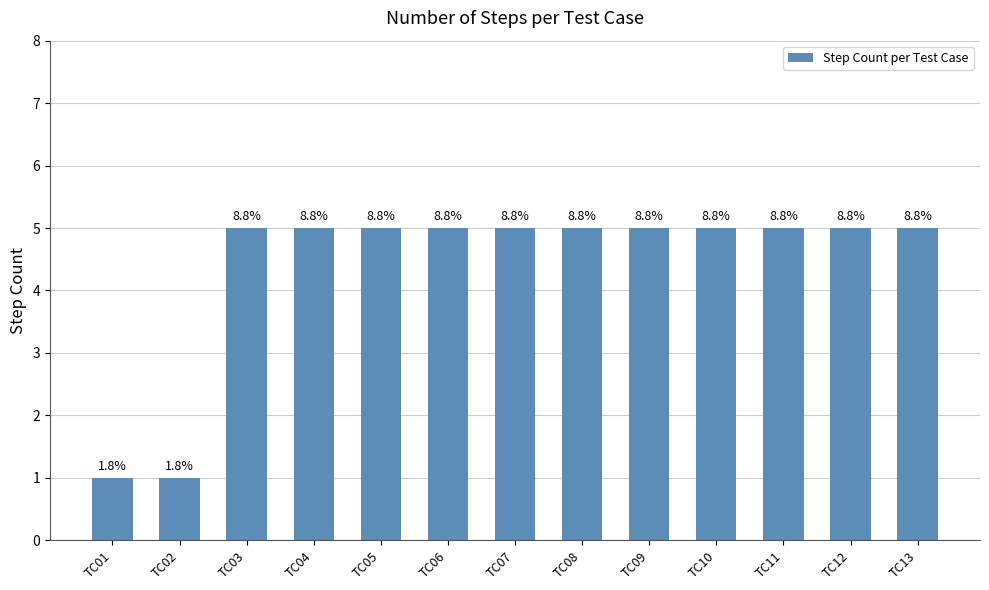

How many bars are there in total?

13